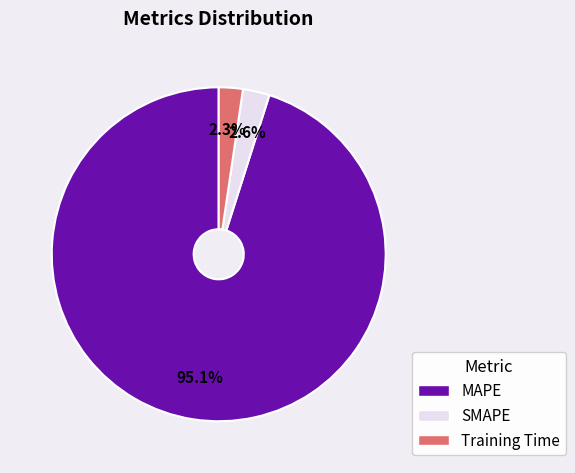

Combined, what portion of the pie is Training Time and MAPE?

97.4%